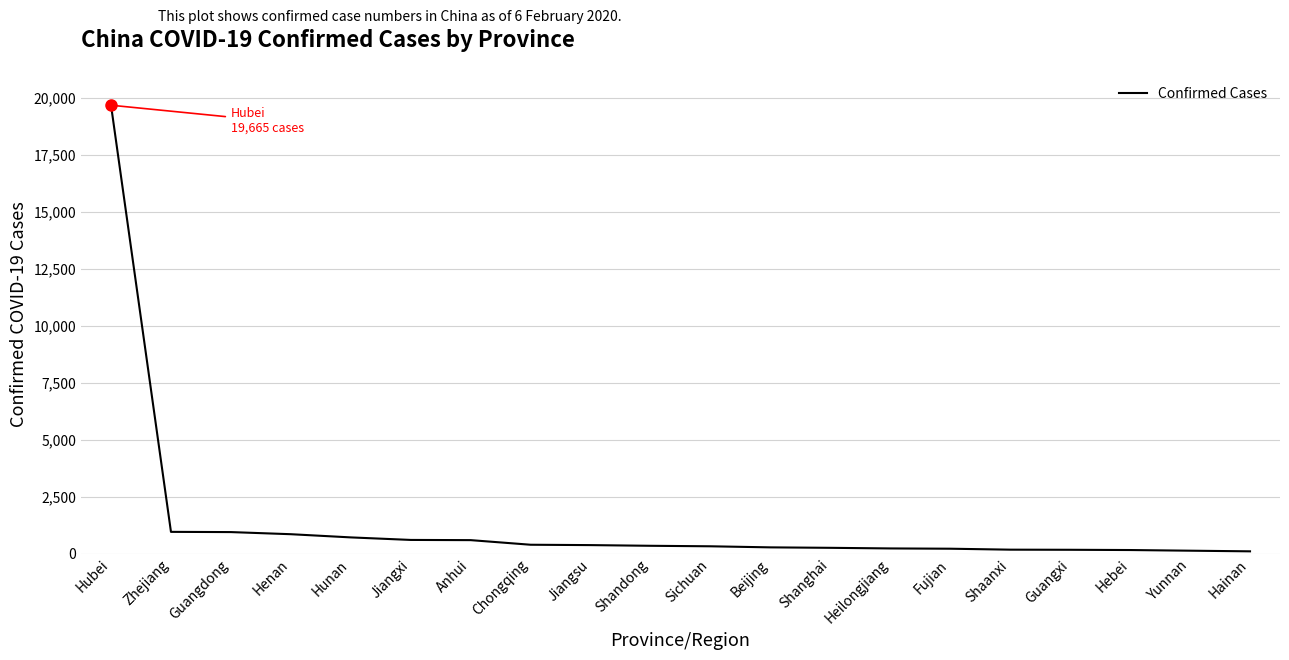

What is the maximum value shown in the chart?

19665